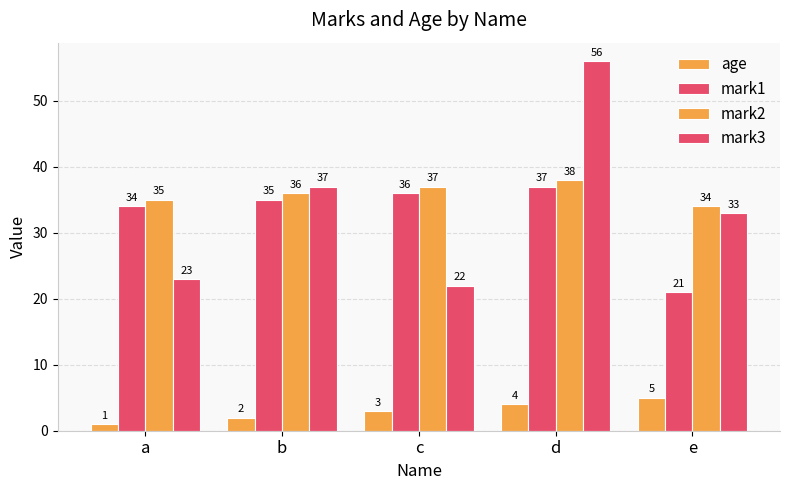

What is the value of the age bar at the 4th from the left?

4